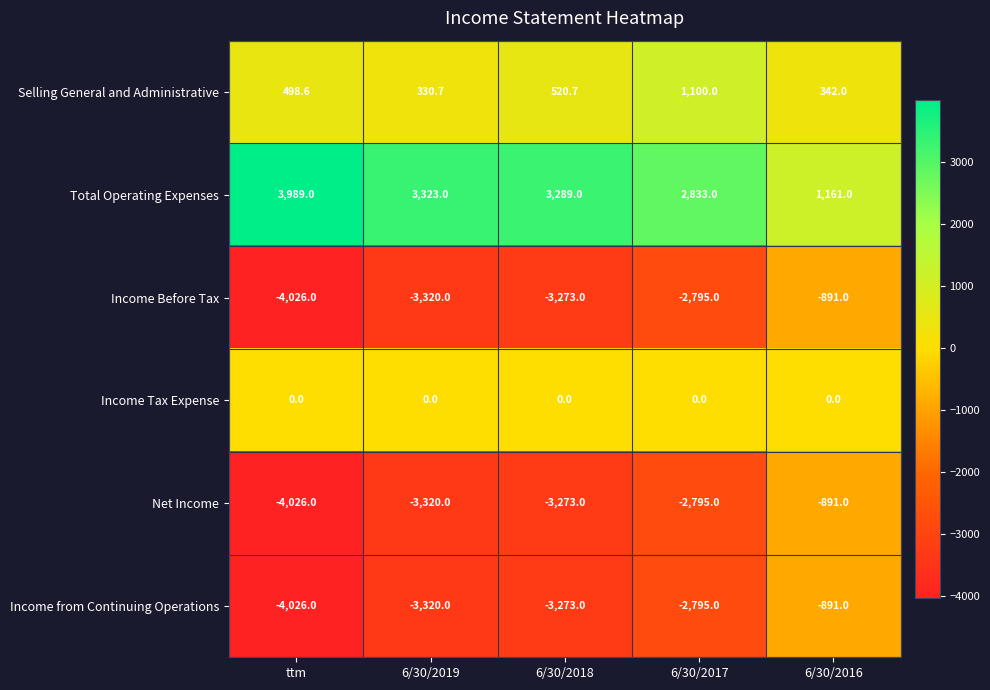

What is the difference between the maximum and second lowest values in the Income Before Tax series?

2429.0